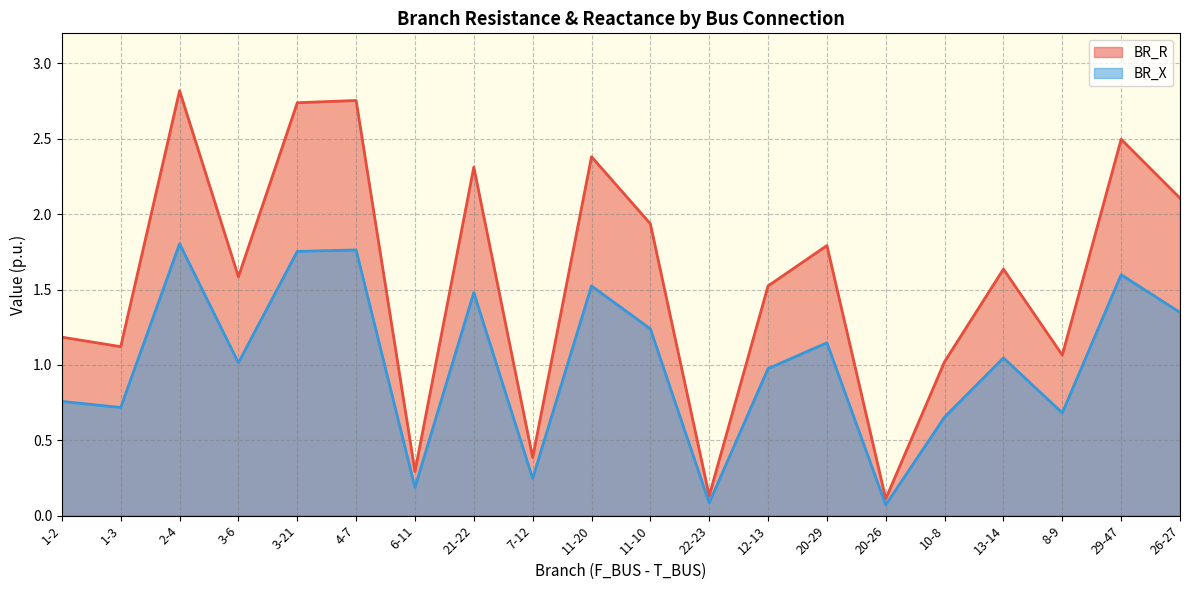

What is the approximate value of BR_R at 26-27?

2.1